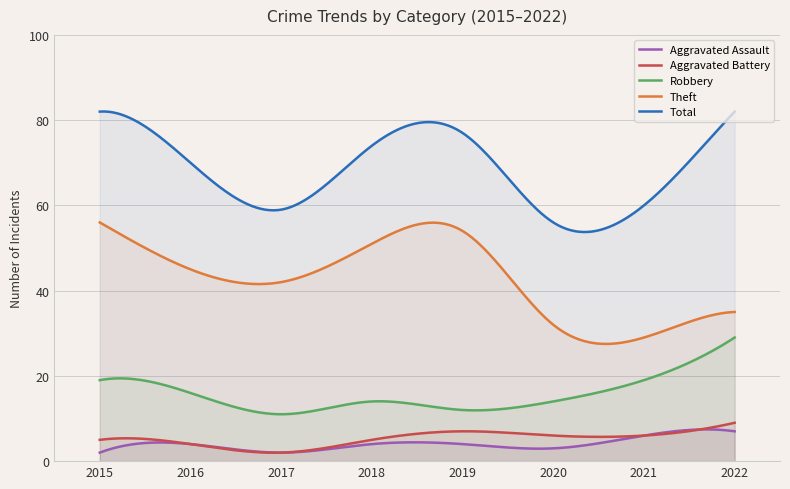

At which category does the chart reach its peak across all series?

2015